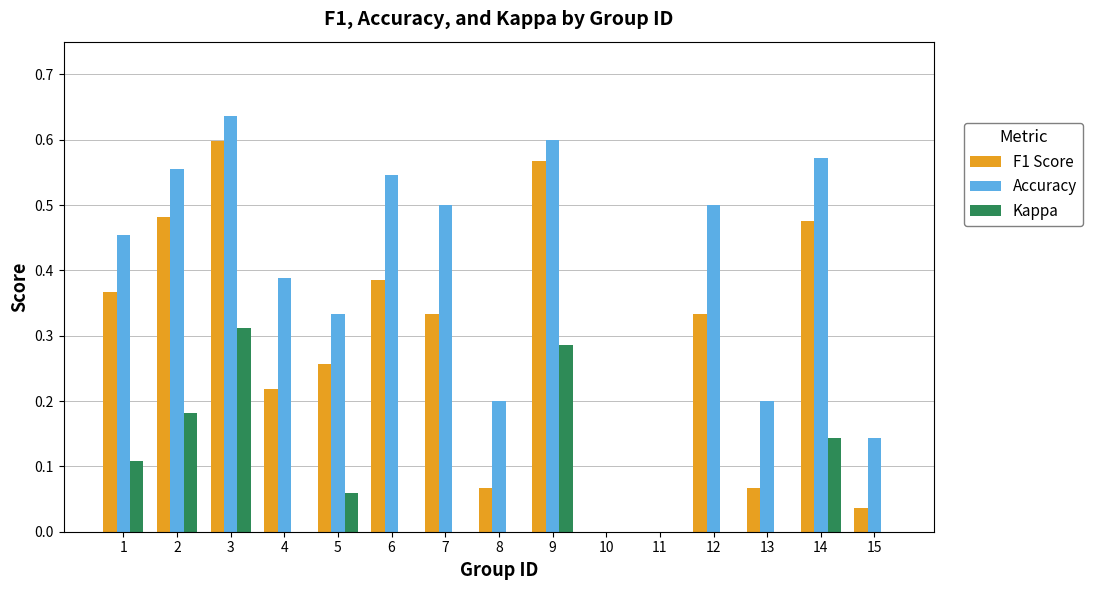

At which category is the sum across all series the highest?

3